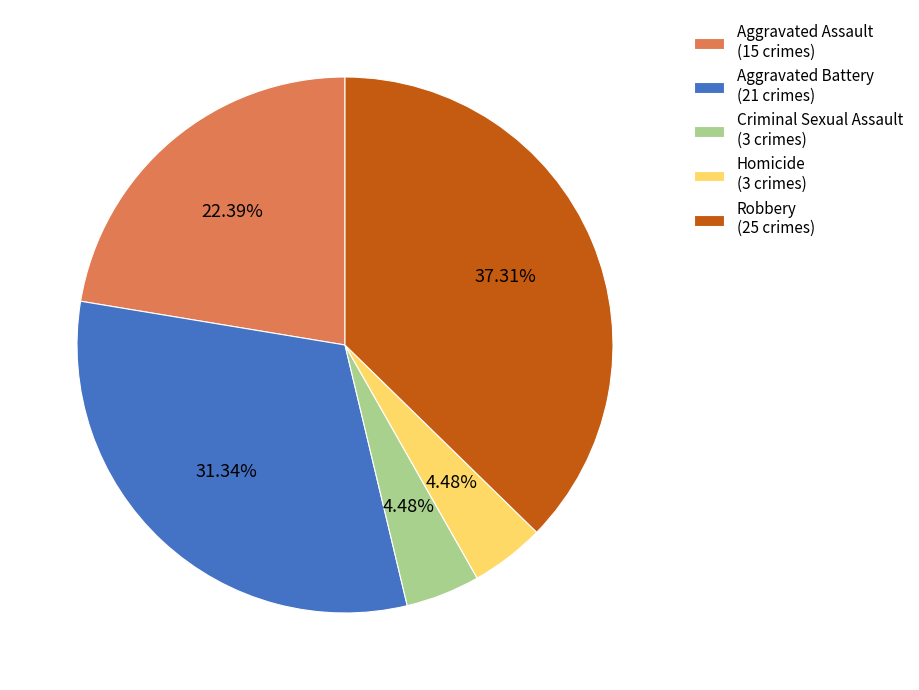

Count the number of slices in the pie.

5